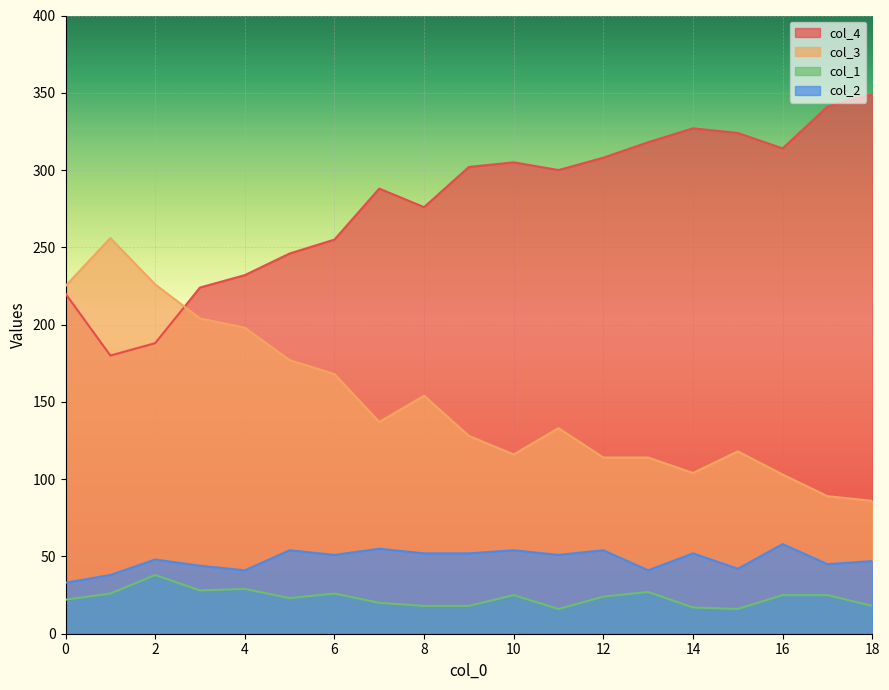

At which label is col_1 closest to 27?

13